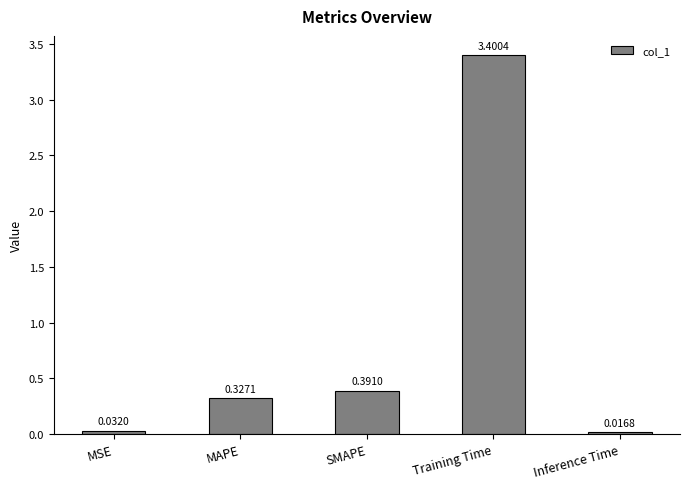

What is the label of the 3rd bar from the right?

SMAPE